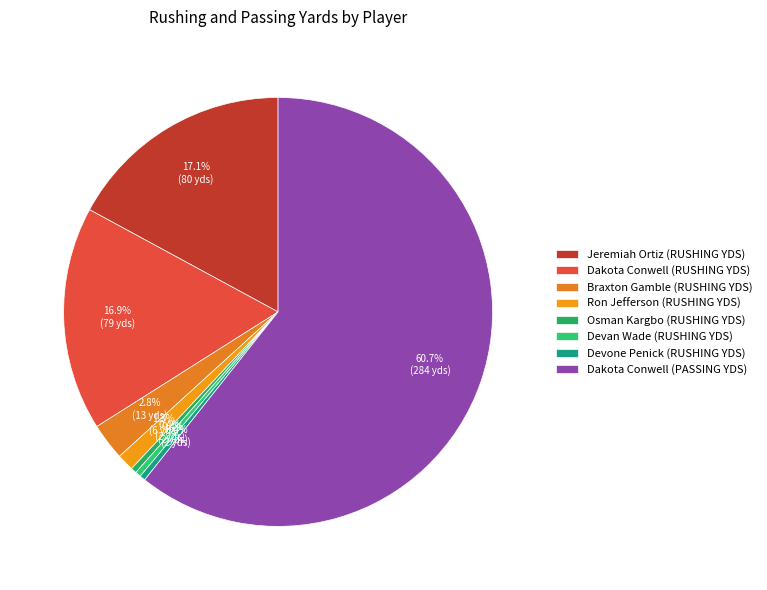

Does Dakota Conwell (PASSING YDS) account for over 50% of the chart?

Yes